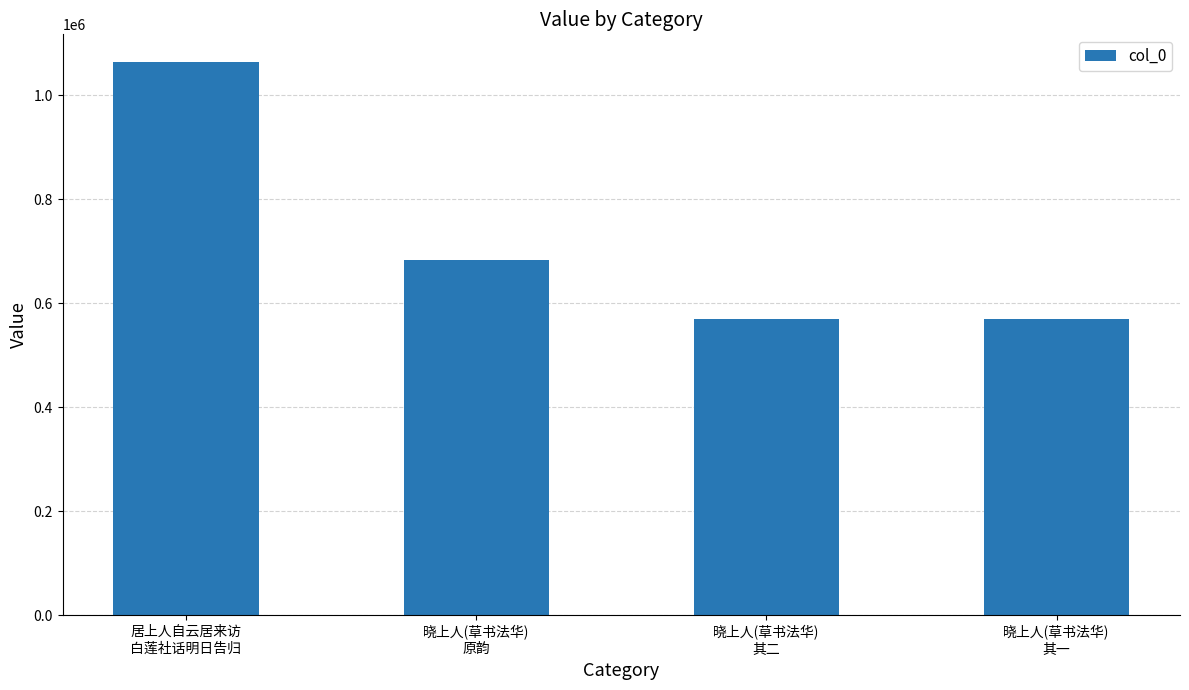

The chart shows a value of 1063635 at 居上人自云居来访
白莲社话明日告归. True or false?

True